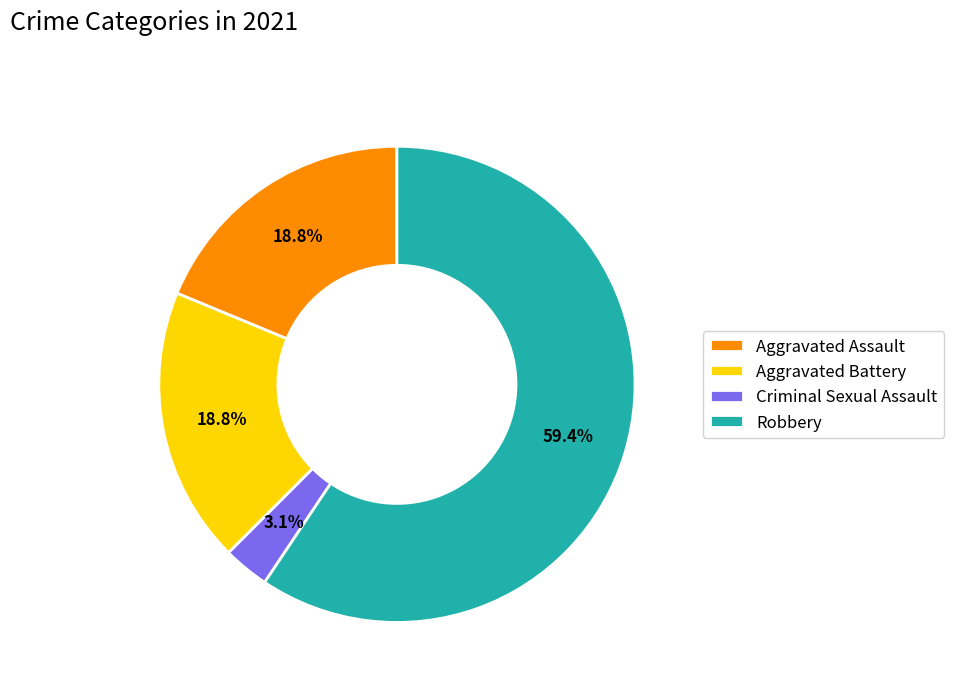

Which category has the biggest portion of the pie?

Robbery